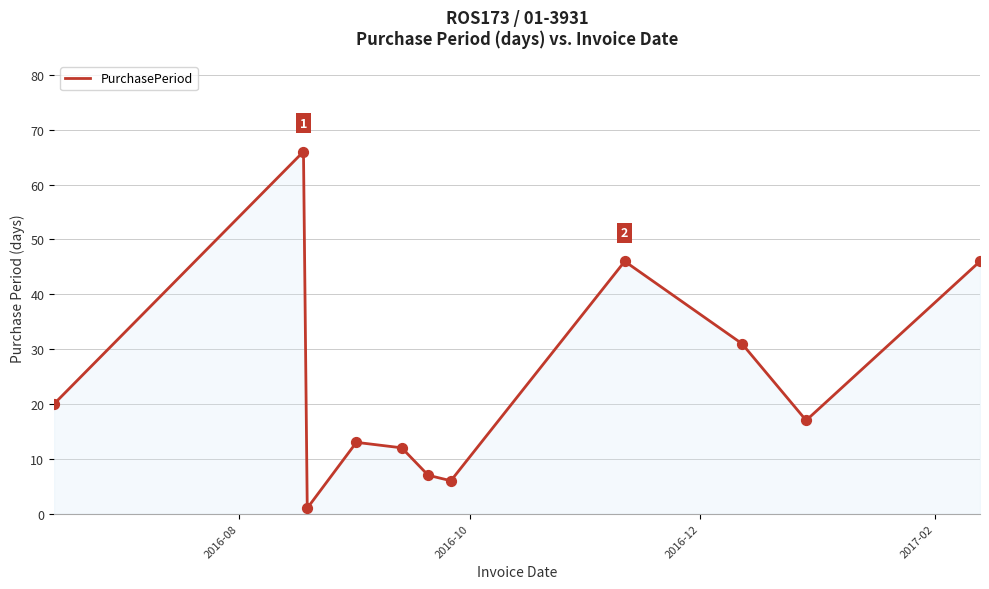

What is the difference between the maximum and minimum values?

65